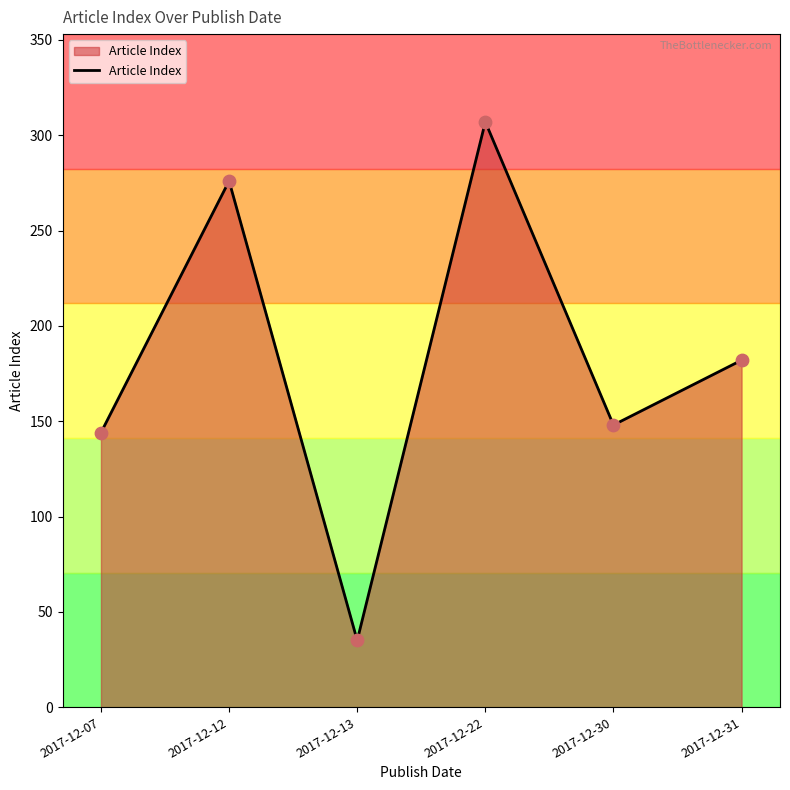

Between 2017-12-30 and 2017-12-07, which is larger?

2017-12-30